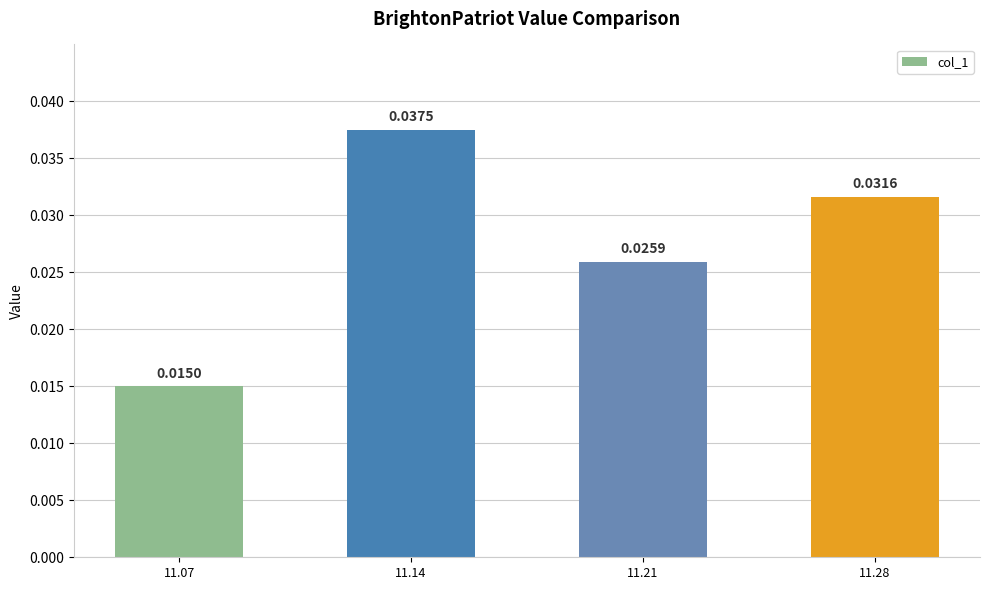

How many data points does each series have?

4